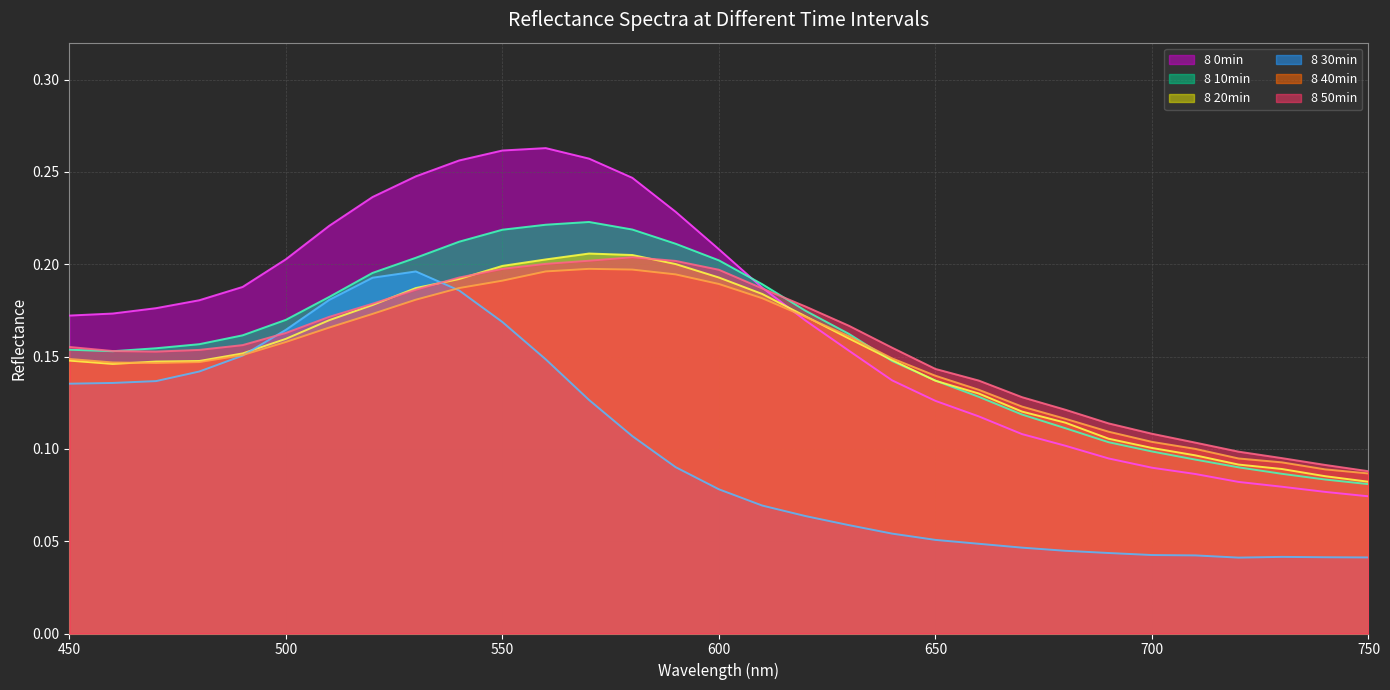

At which category is the sum across all series the highest?

550